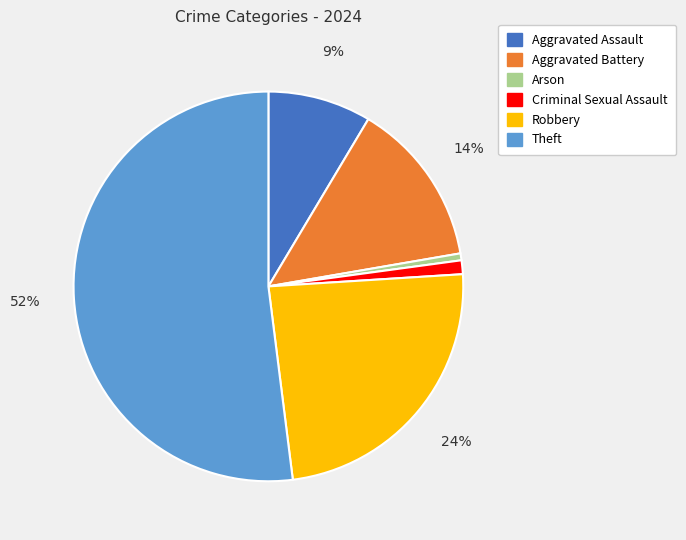

To the nearest percent, what is the average slice percentage?

17%